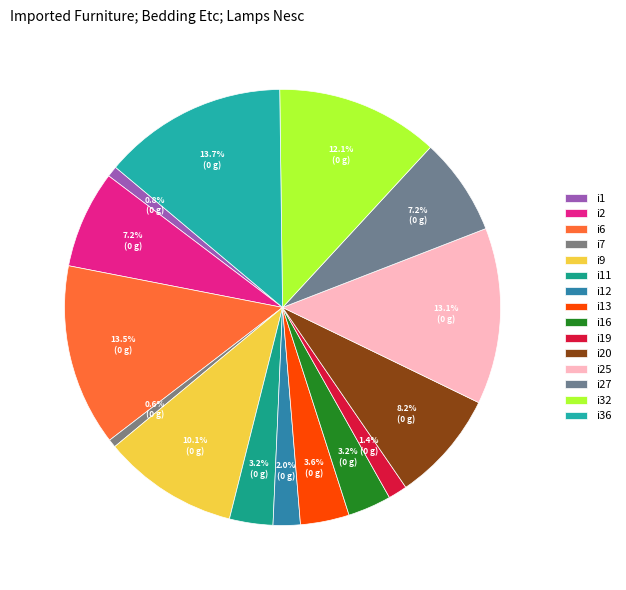

Count the number of slices in the pie.

15